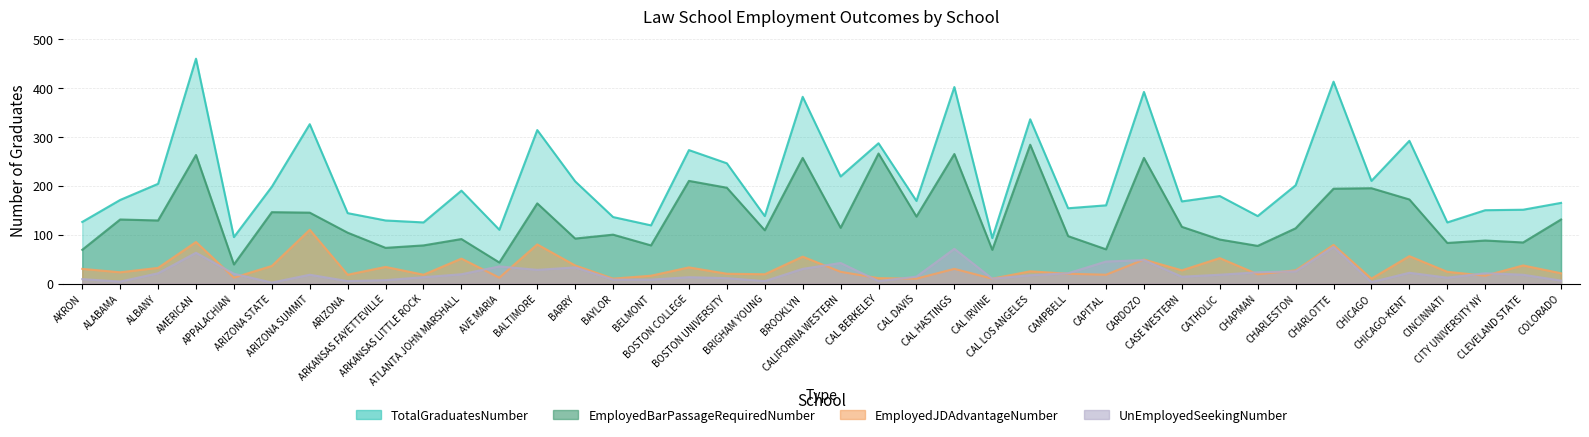

In TotalGraduatesNumber, how many points are higher than both neighbors (excluding endpoints)?

13